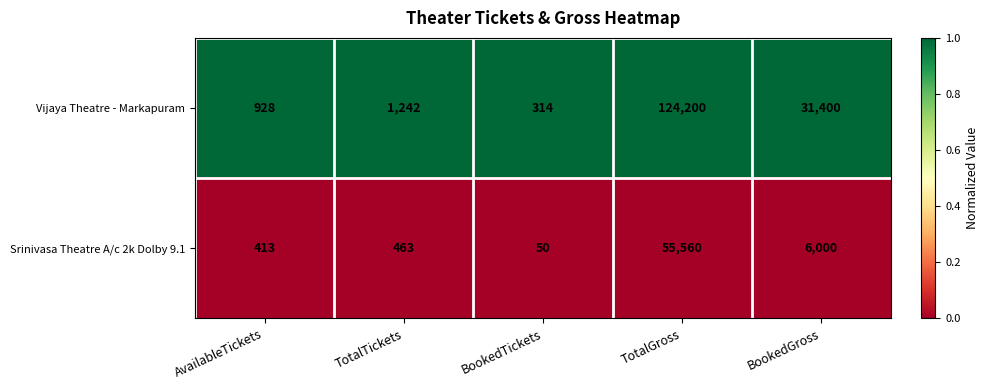

True or false: Srinivasa Theatre A/c 2k Dolby 9.1 has a value of 6000 at BookedGross.

True